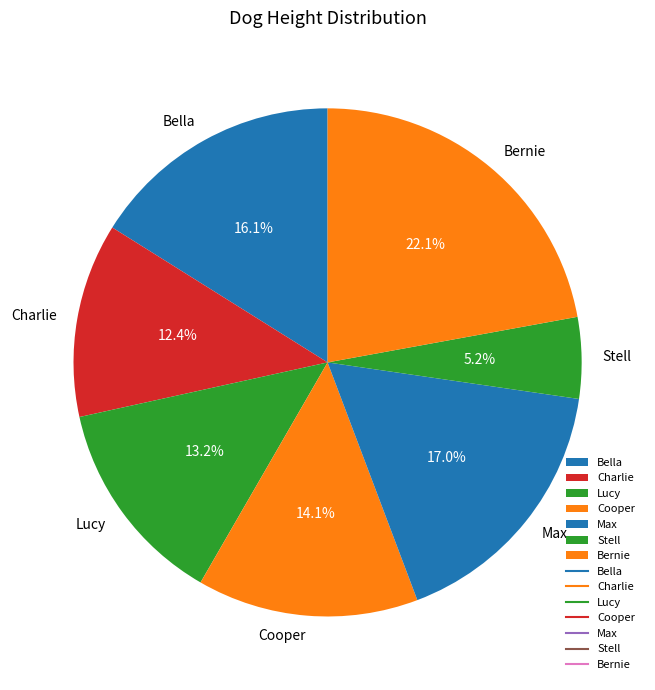

Does Stell represent more than half of the total?

No